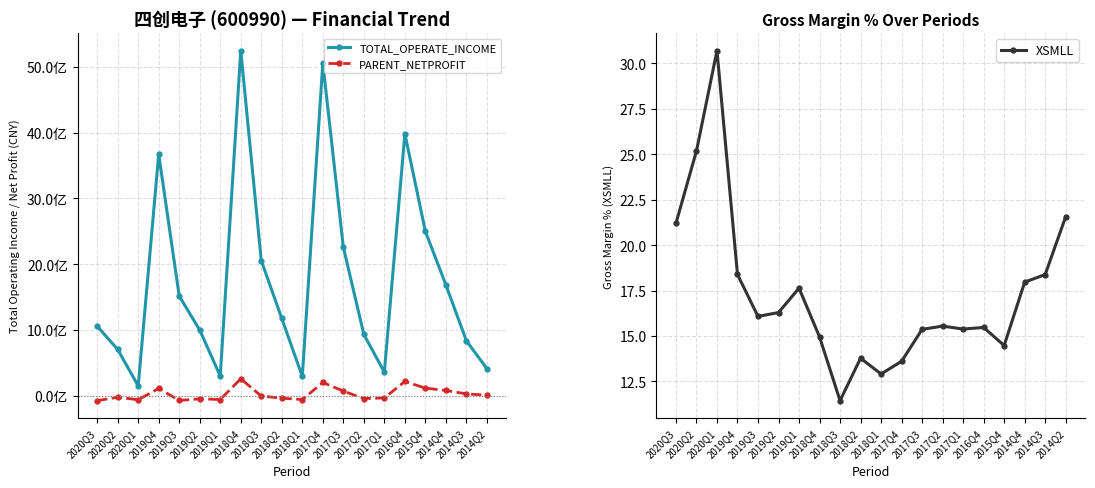

What is the label of the 14th point from the left?

2017Q2